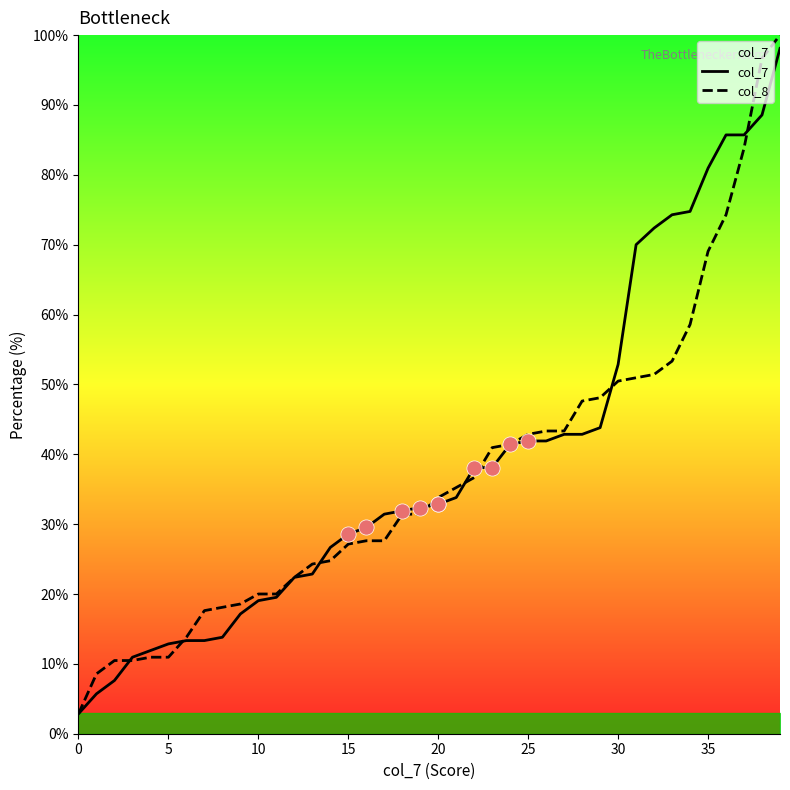

At which category is the sum across all series the highest?

39